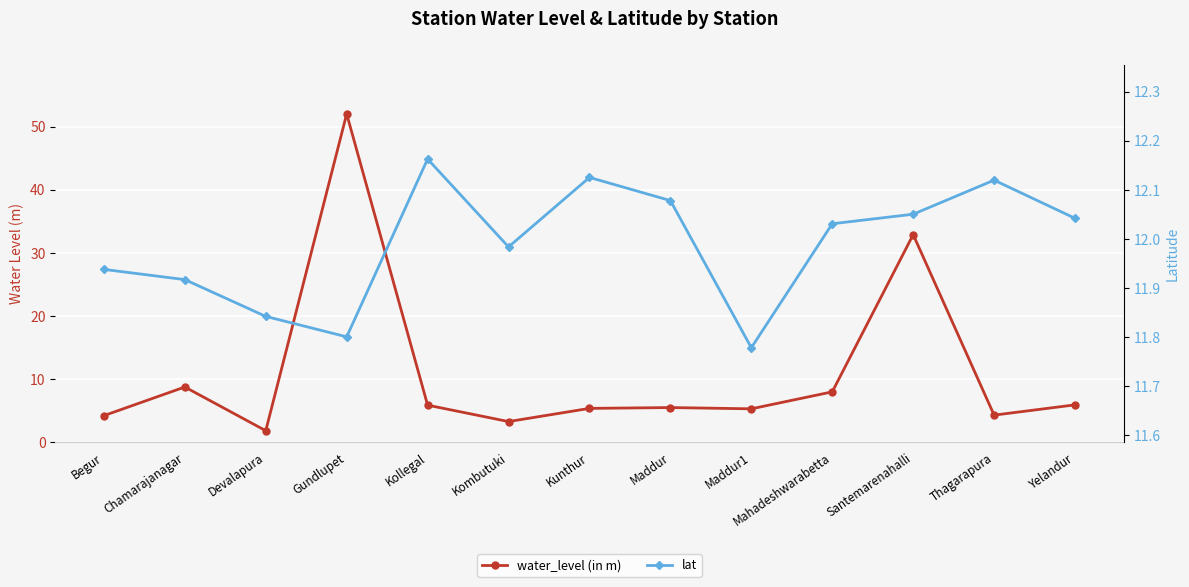

Reading right to left, what are all the values shown in this chart?

water_level (in m): Yelandur=5.9	Thagarapura=4.3	Santemarenahalli=32.9	Mahadeshwarabetta=8.0	Maddur1=5.3	Maddur=5.5	Kunthur=5.3	Kombutuki=3.2	Kollegal=5.8	Gundlupet=52.0	Devalapura=1.8	Chamarajanagar=8.7	Begur=4.2
lat: Yelandur=12.0	Thagarapura=12.1	Santemarenahalli=12.1	Mahadeshwarabetta=12.0	Maddur1=11.8	Maddur=12.1	Kunthur=12.1	Kombutuki=12.0	Kollegal=12.2	Gundlupet=11.8	Devalapura=11.8	Chamarajanagar=11.9	Begur=11.9